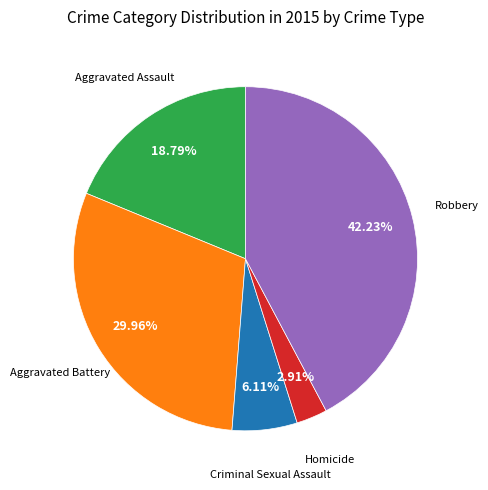

Count the number of slices in the pie.

5